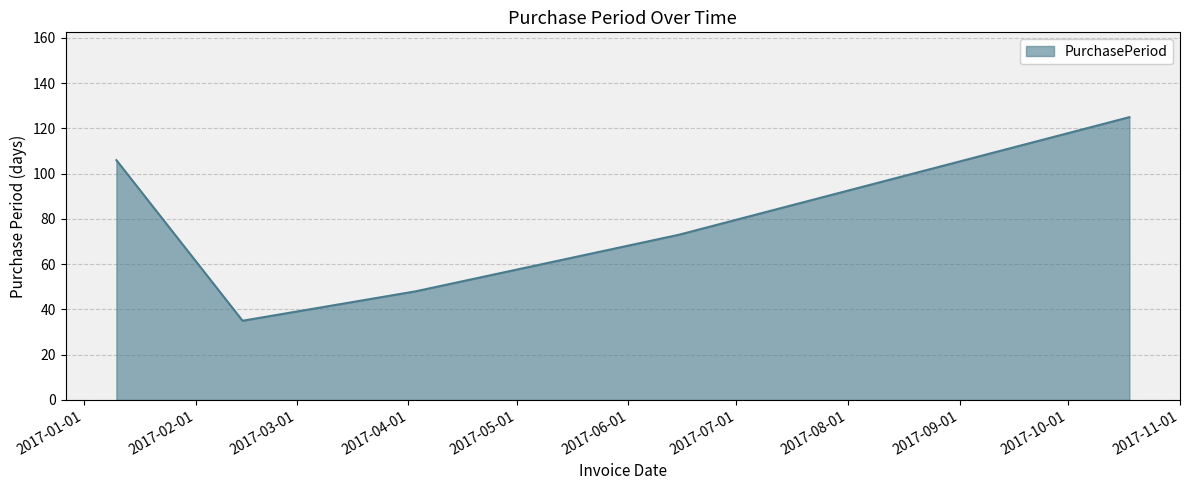

Reading right to left, what are all the values shown in this chart?

125	73	48	35	106